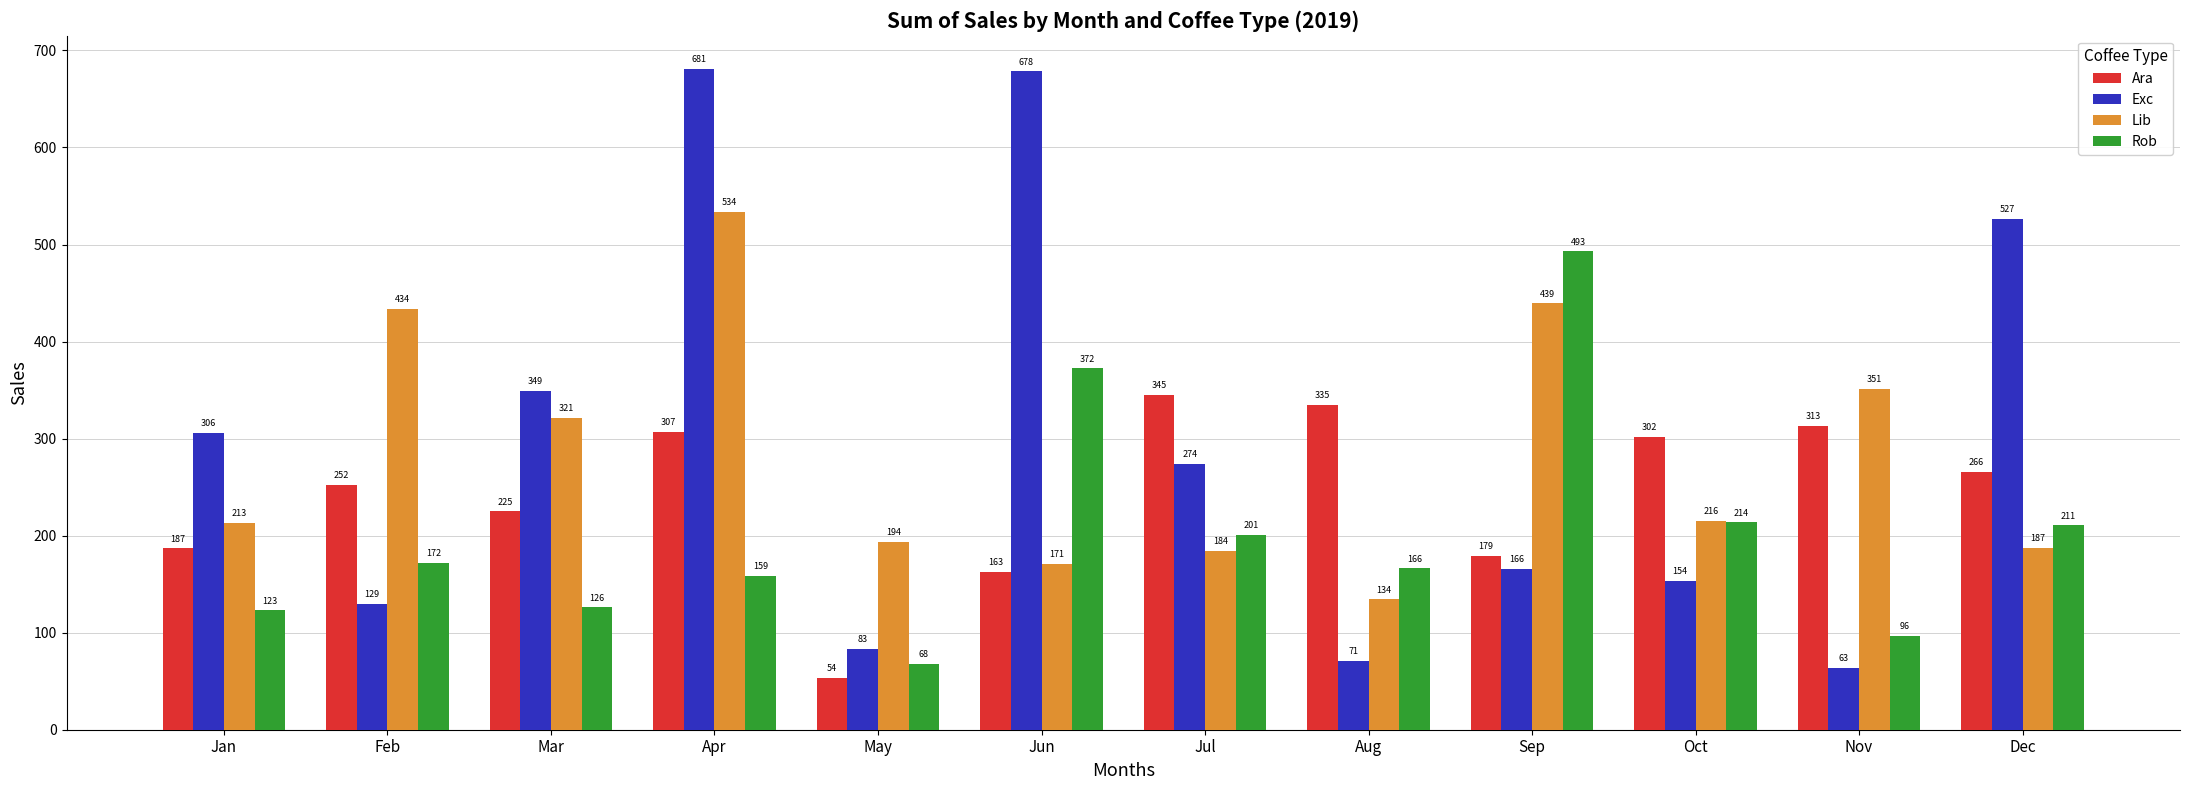

What is the difference between the highest and lowest values at Aug?

263.9